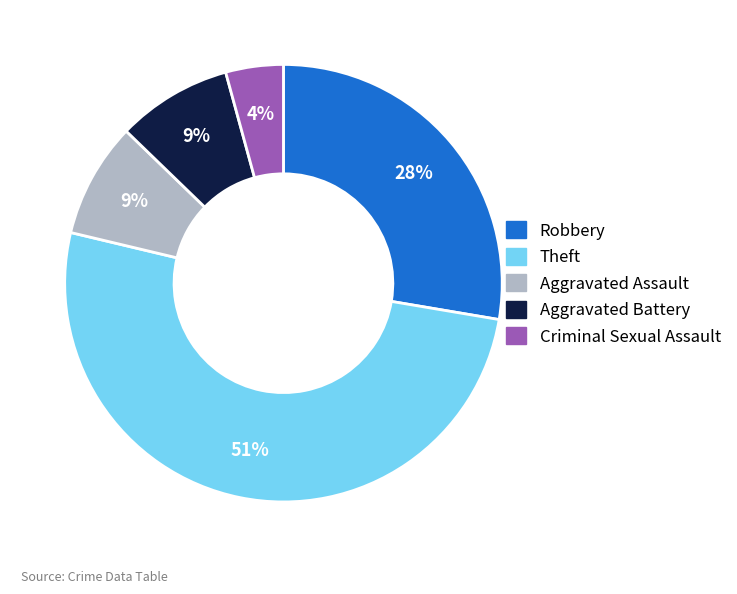

Count the number of slices in the pie.

5